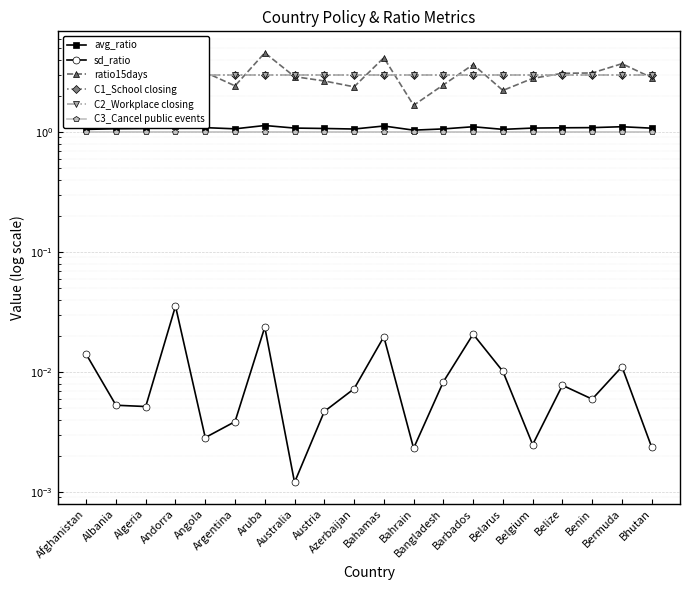

Reading right to left, transcribe all the data shown in this chart.

avg_ratio: Bhutan=1.1	Bermuda=1.1	Benin=1.1	Belize=1.1	Belgium=1.1	Belarus=1.1	Barbados=1.1	Bangladesh=1.1	Bahrain=1.0	Bahamas=1.1	Azerbaijan=1.1	Austria=1.1	Australia=1.1	Aruba=1.1	Argentina=1.1	Angola=1.1	Andorra=1.1	Algeria=1.1	Albania=1.1	Afghanistan=1.1
sd_ratio: Bhutan=0.0	Bermuda=0.0	Benin=0.0	Belize=0.0	Belgium=0.0	Belarus=0.0	Barbados=0.0	Bangladesh=0.0	Bahrain=0.0	Bahamas=0.0	Azerbaijan=0.0	Austria=0.0	Australia=0.0	Aruba=0.0	Argentina=0.0	Angola=0.0	Andorra=0.0	Algeria=0.0	Albania=0.0	Afghanistan=0.0
ratio15days: Bhutan=2.8	Bermuda=3.7	Benin=3.1	Belize=3.1	Belgium=2.8	Belarus=2.2	Barbados=3.6	Bangladesh=2.5	Bahrain=1.7	Bahamas=4.2	Azerbaijan=2.4	Austria=2.7	Australia=2.9	Aruba=4.6	Argentina=2.4	Angola=3.1	Andorra=3.7	Algeria=2.7	Albania=2.5	Afghanistan=2.3
C1_School closing: Bhutan=3.0	Bermuda=3.0	Benin=3.0	Belize=3.0	Belgium=3.0	Belarus=3.0	Barbados=3.0	Bangladesh=3.0	Bahrain=3.0	Bahamas=3.0	Azerbaijan=3.0	Austria=3.0	Australia=3.0	Aruba=3.0	Argentina=3.0	Angola=3.0	Andorra=3.0	Algeria=3.0	Albania=3.0	Afghanistan=3.0
C2_Workplace closing: Bhutan=3.0	Bermuda=3.0	Benin=3.0	Belize=3.0	Belgium=3.0	Belarus=3.0	Barbados=3.0	Bangladesh=3.0	Bahrain=3.0	Bahamas=3.0	Azerbaijan=3.0	Austria=3.0	Australia=3.0	Aruba=3.0	Argentina=3.0	Angola=3.0	Andorra=3.0	Algeria=3.0	Albania=3.0	Afghanistan=3.0
C3_Cancel public events: Bhutan=1.0	Bermuda=1.0	Benin=1.0	Belize=1.0	Belgium=1.0	Belarus=1.0	Barbados=1.0	Bangladesh=1.0	Bahrain=1.0	Bahamas=1.0	Azerbaijan=1.0	Austria=1.0	Australia=1.0	Aruba=1.0	Argentina=1.0	Angola=1.0	Andorra=1.0	Algeria=1.0	Albania=1.0	Afghanistan=1.0